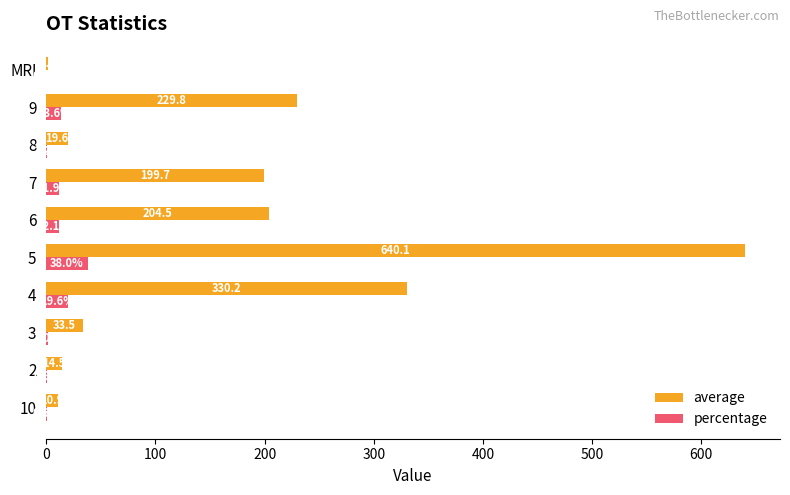

Where is percentage nearest to the value 19?

4